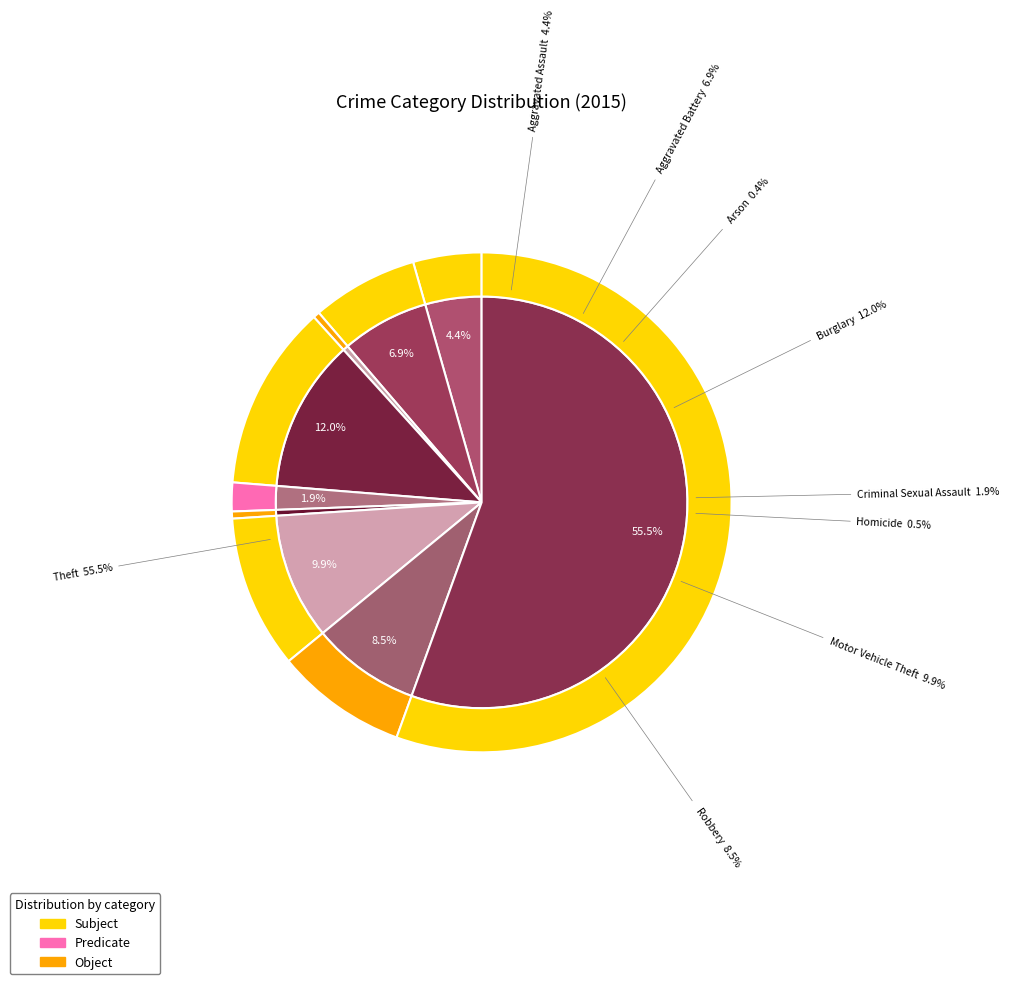

What is the largest slice in the pie chart?

Theft